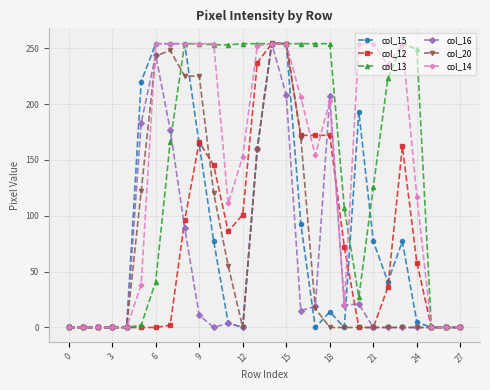

True or false: col_15 has more than 2 points higher than both neighbors.

True